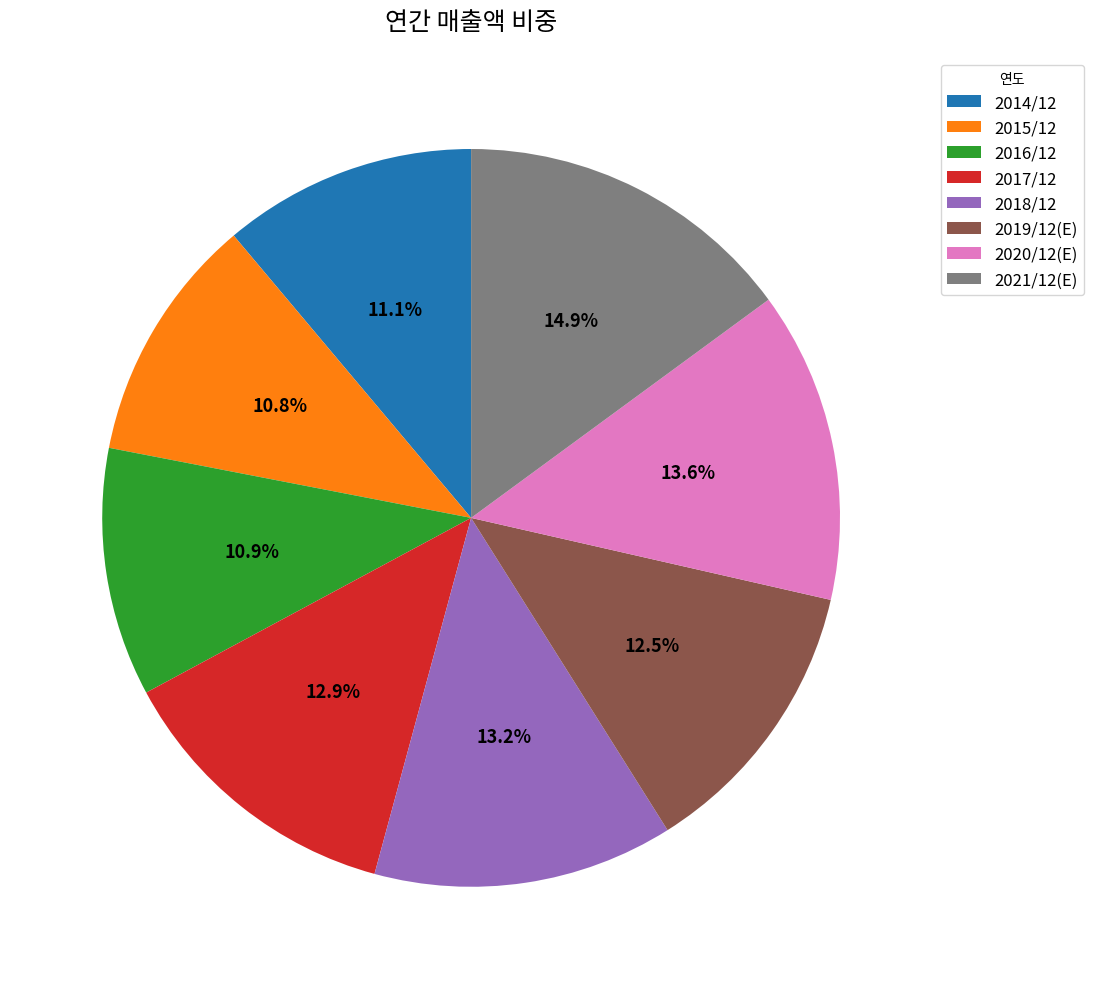

Between 2014/12 and 2018/12, which is larger?

2018/12